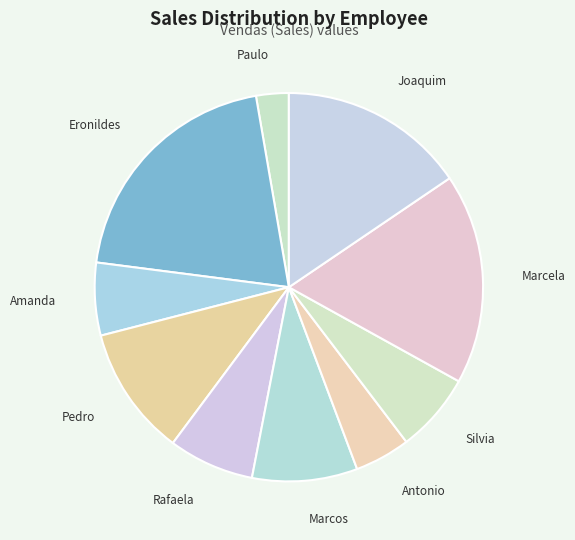

What is the ratio of the value at Antonio to the value at Marcos?

0.5